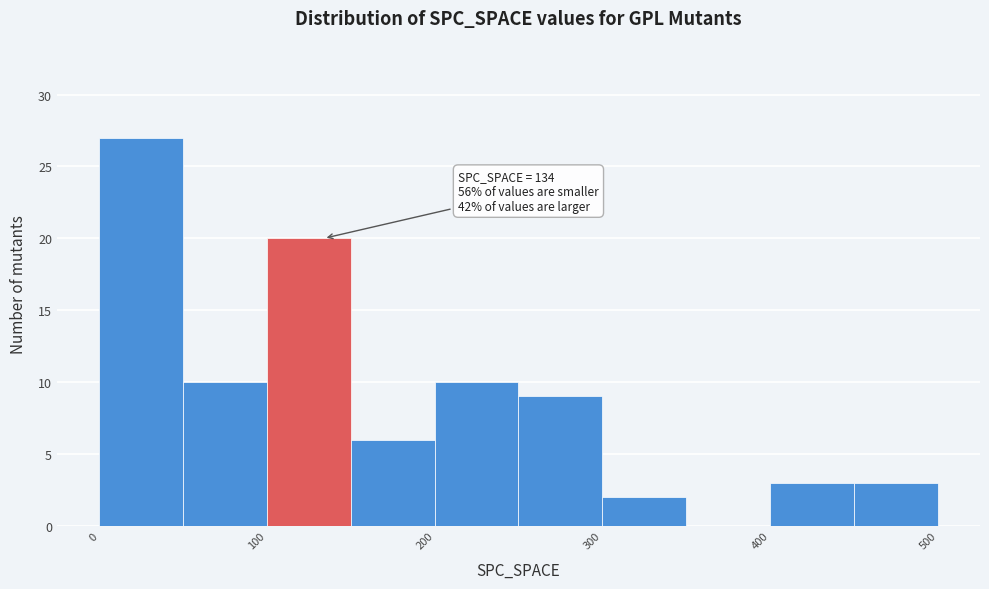

Which range on the x-axis has the tallest bar?

0 to 50